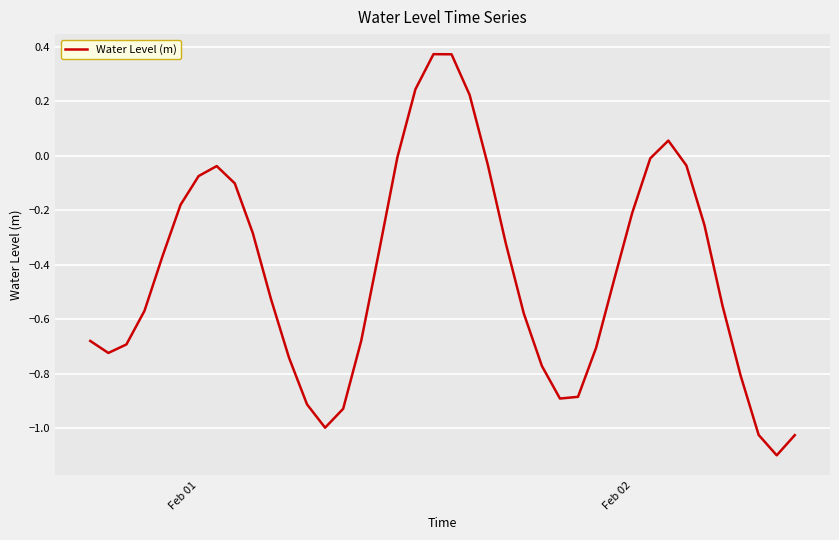

What is the difference between the maximum and minimum values?

1.5